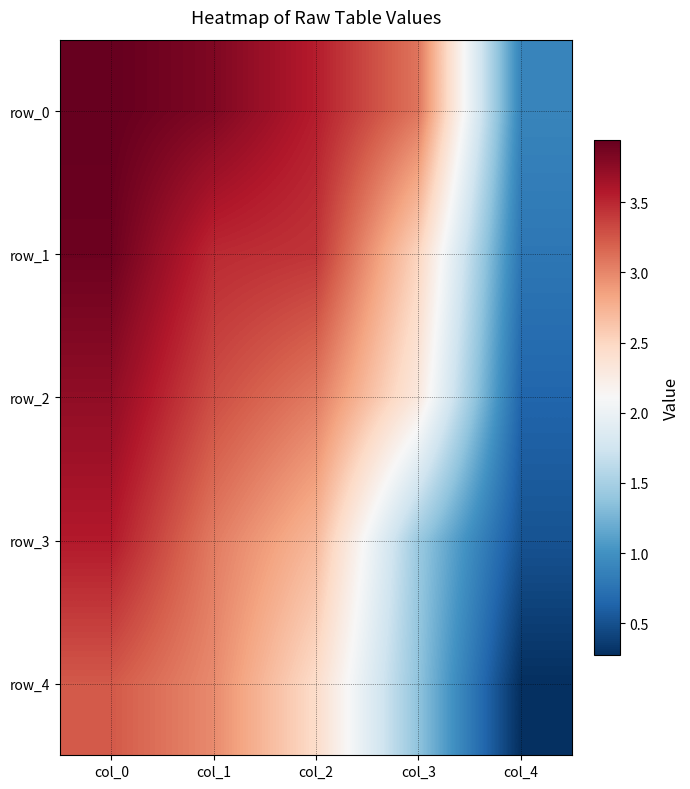

Is it true that row_4 equals 1.5 at col_1?

False